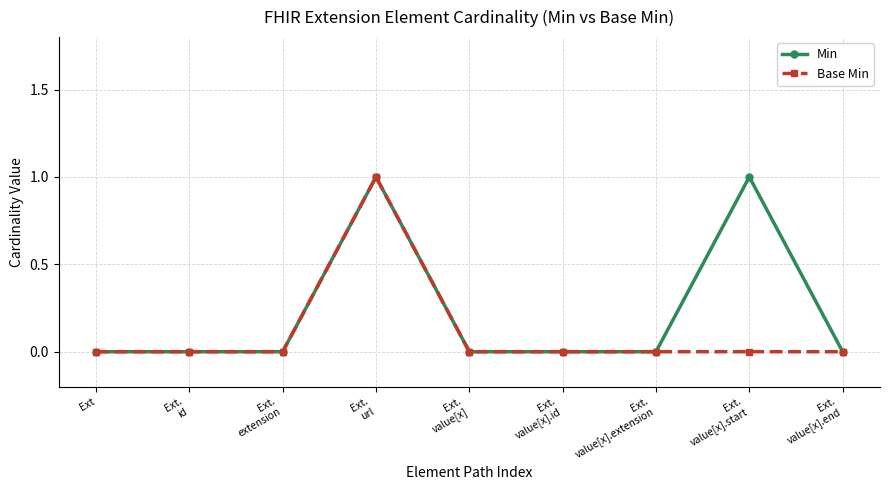

Rank the series by their average value, from lowest to highest.

Base Min, Min